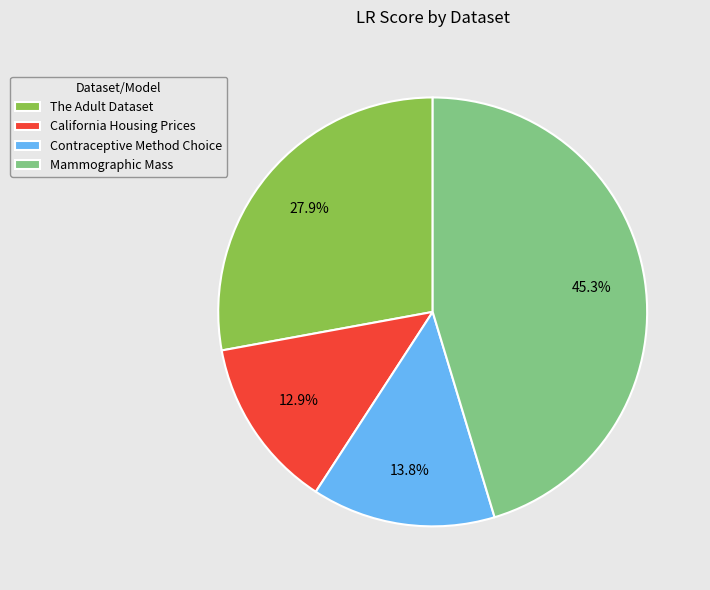

What percentage is NOT represented by The Adult Dataset?

72.1%